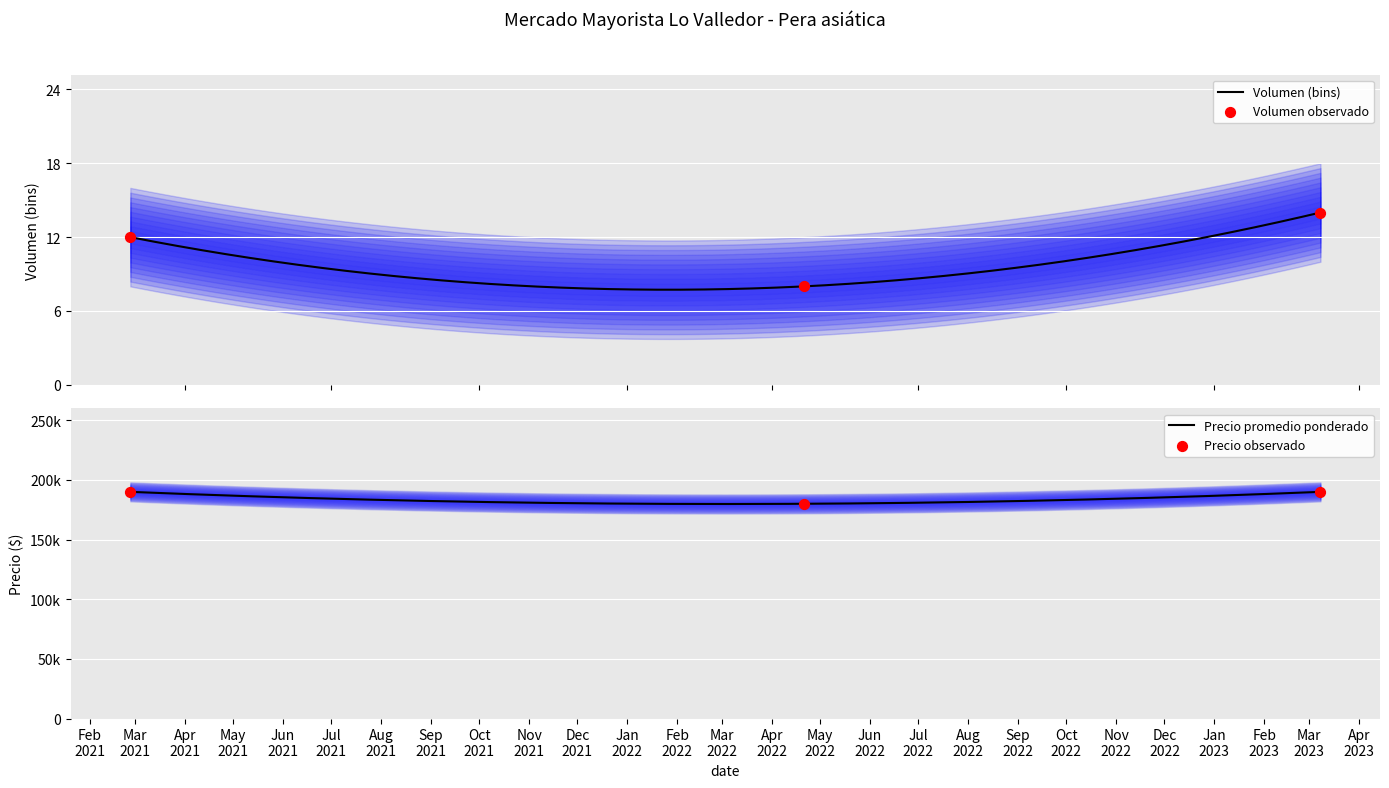

Which series reaches the minimum Y coordinate?

Volumen